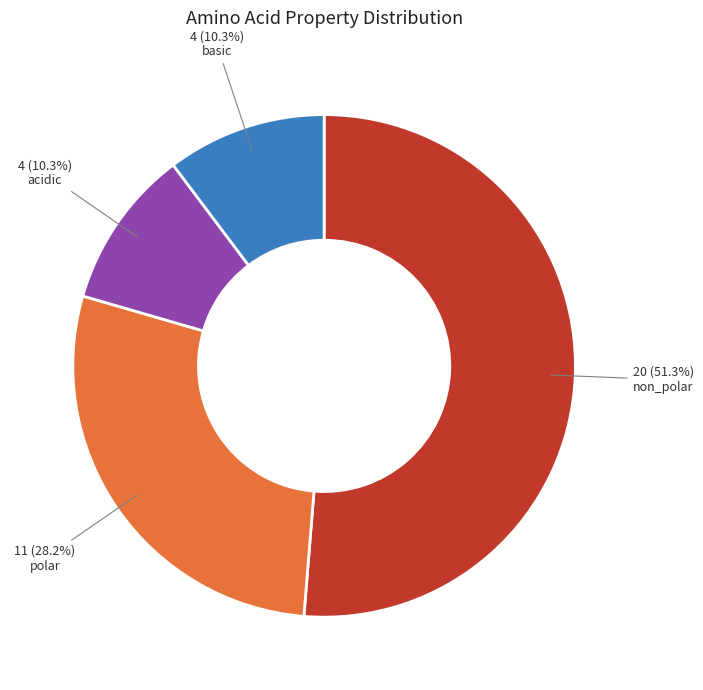

Is it true that basic is 10% of the pie?

True